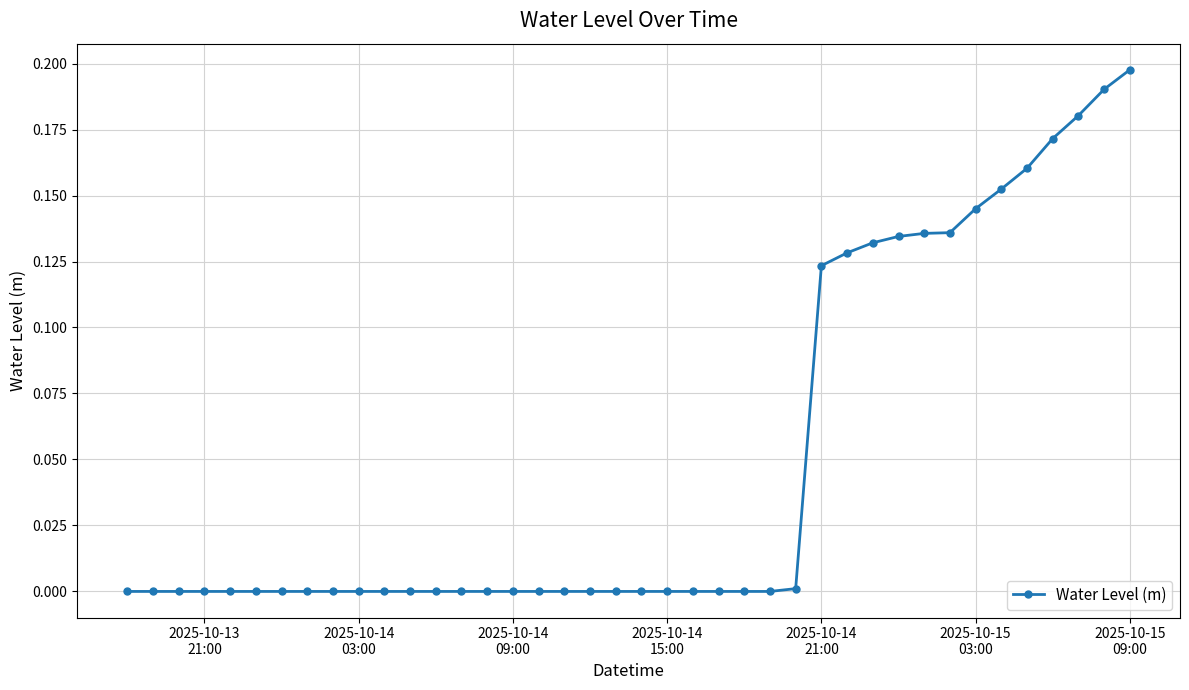

What is the sum of all values?

2.0